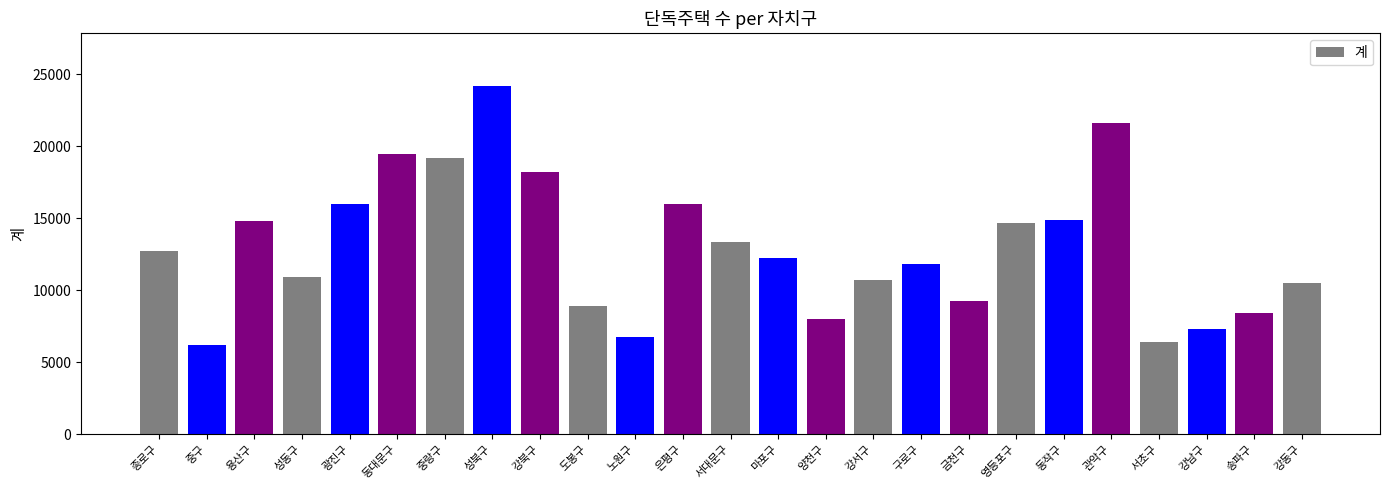

Count the number of data series in this chart.

1